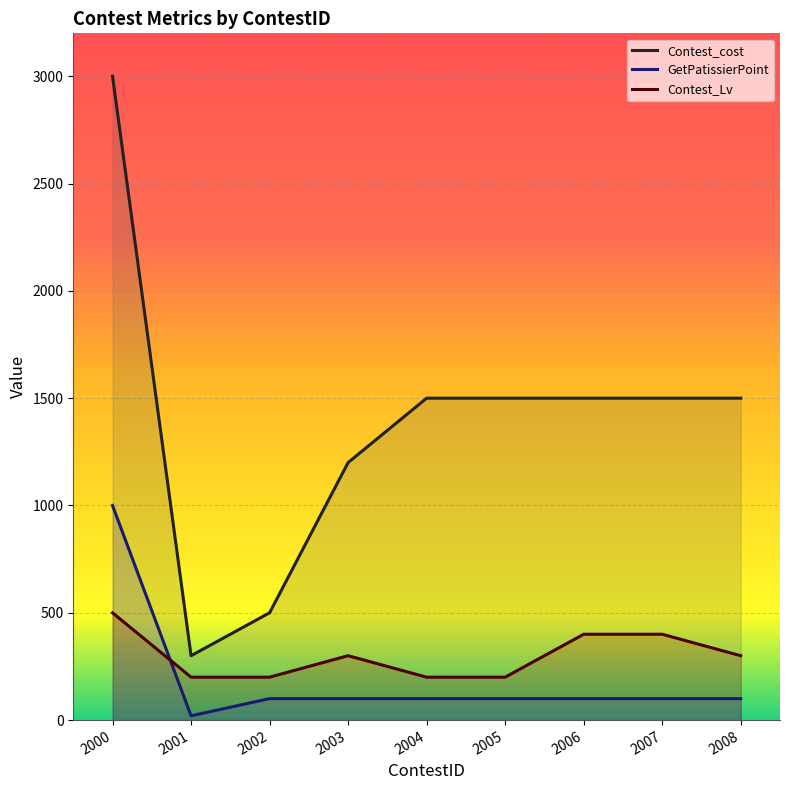

How many series are shown in this chart?

3